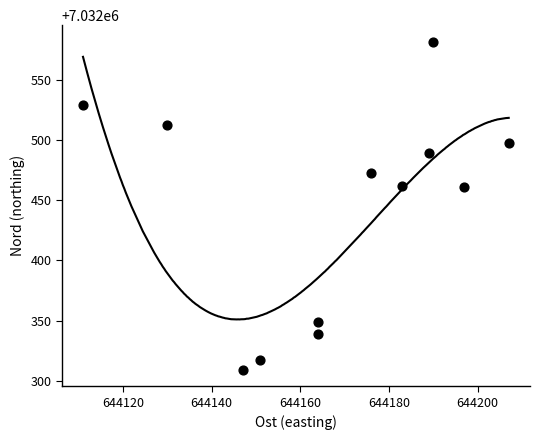

What is the range of Y values (max minus min)?

273